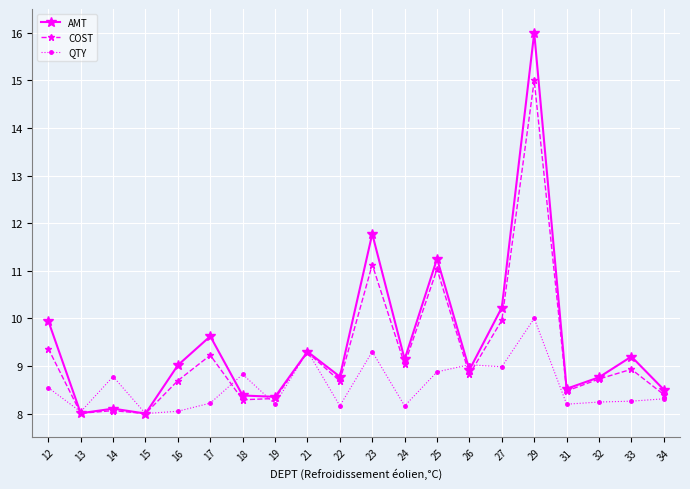

True or false: QTY has more than 0 points higher than both neighbors.

True